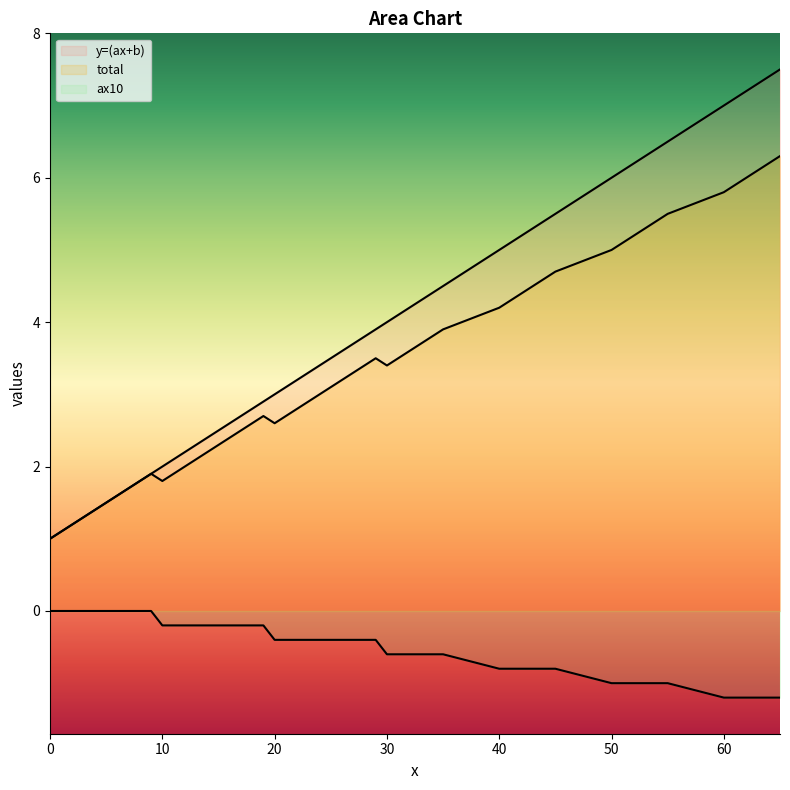

What is the value of the ax10 point at the 31st from the left?

-0.6